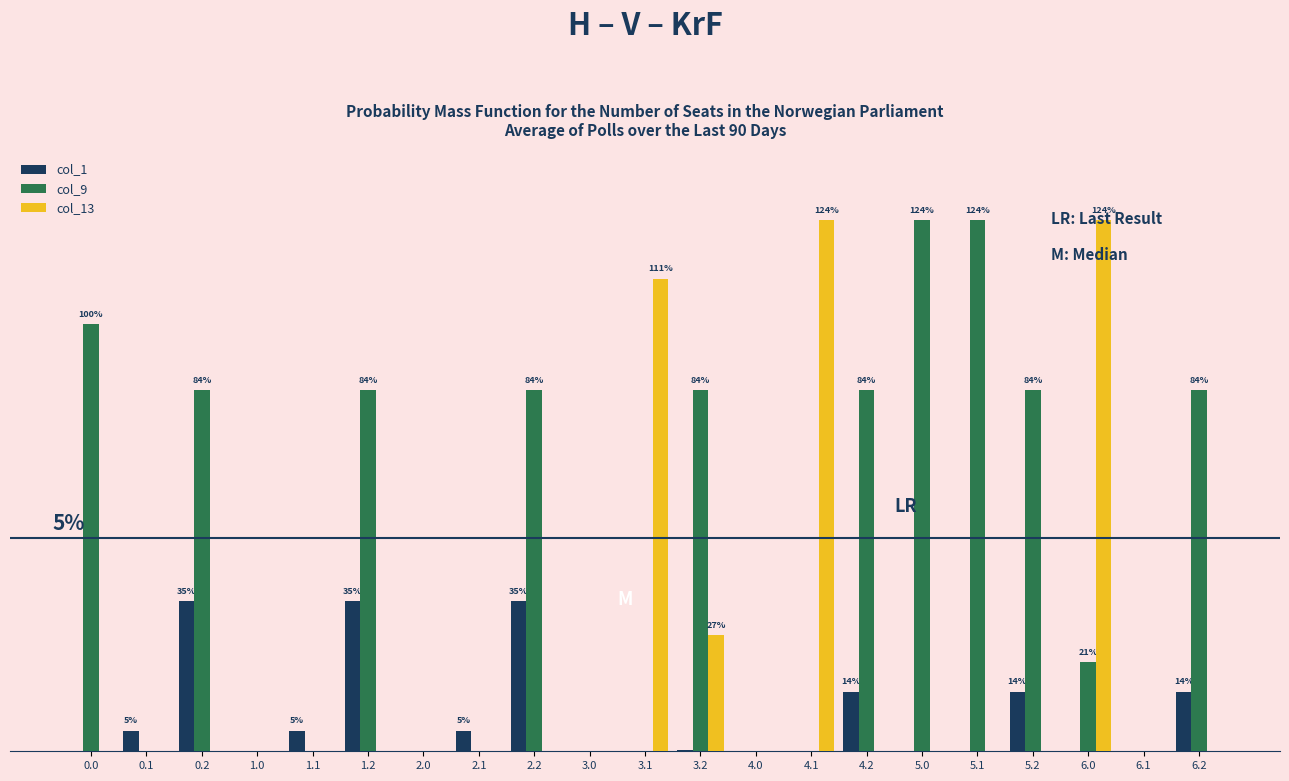

At which label is col_9 closest to 199?

0.2